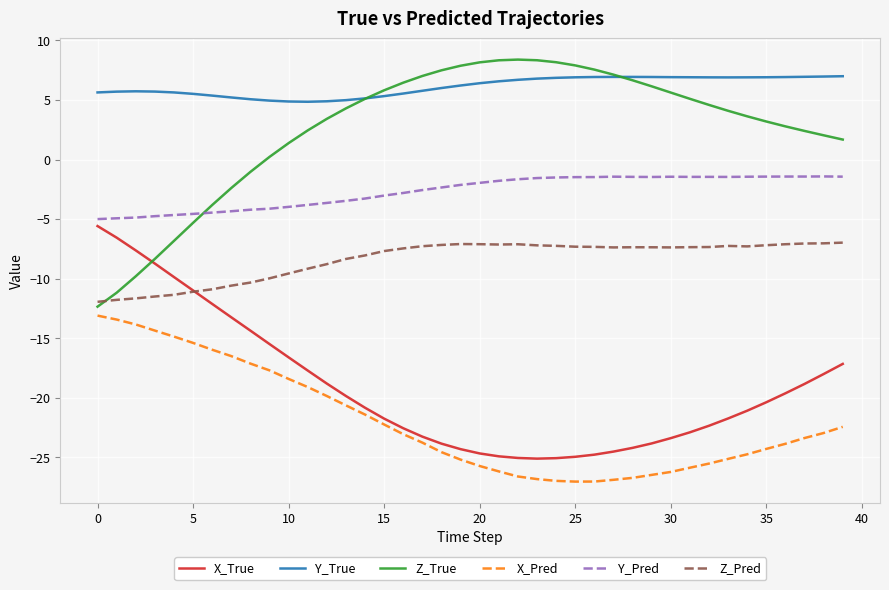

Which series has the largest range (max minus min)?

Z_True